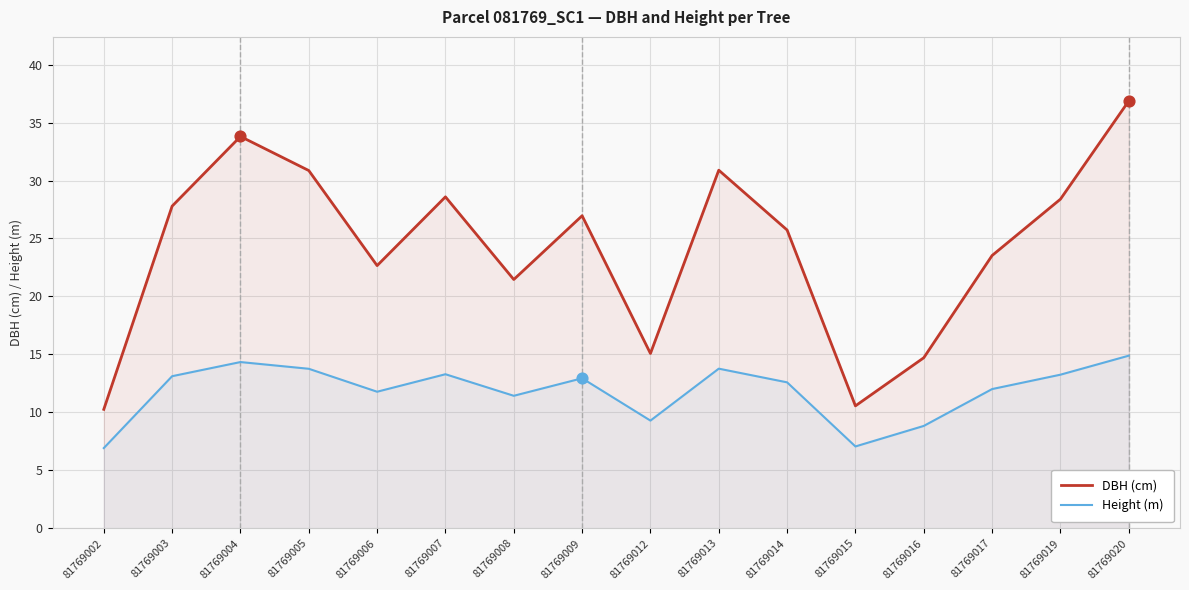

At how many categories does at least one series exceed 15?

13